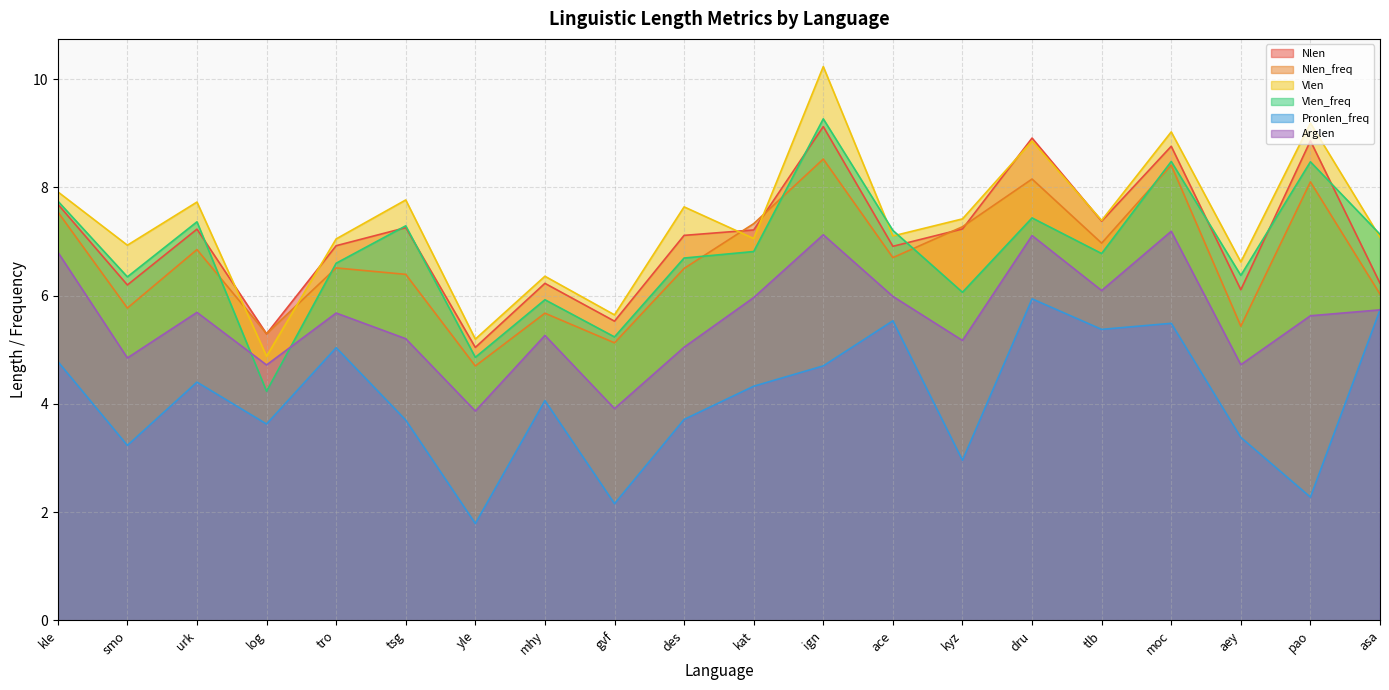

True or false: Vlen and Pronlen_freq cross at least once.

False